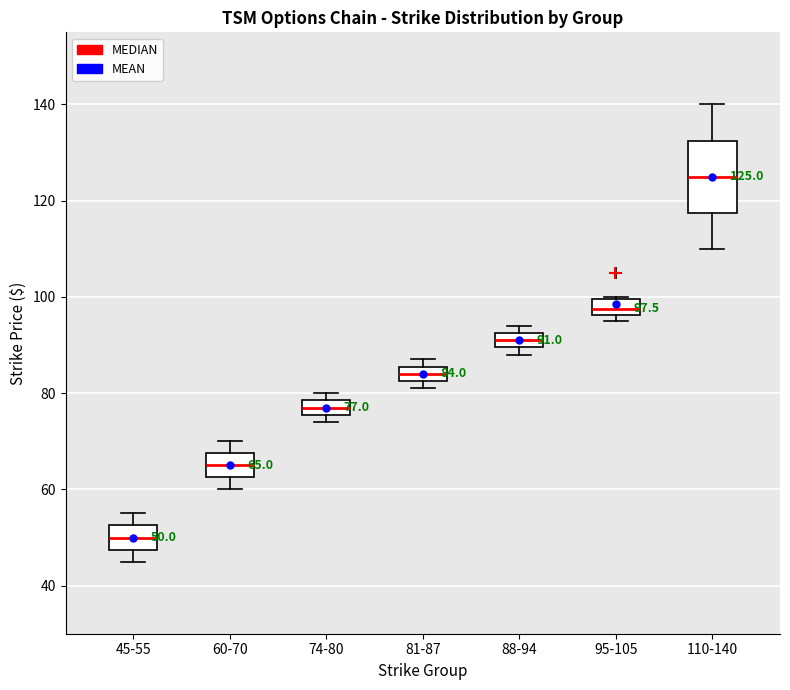

Which box is the tallest, from its lower edge to its upper edge?

110-140